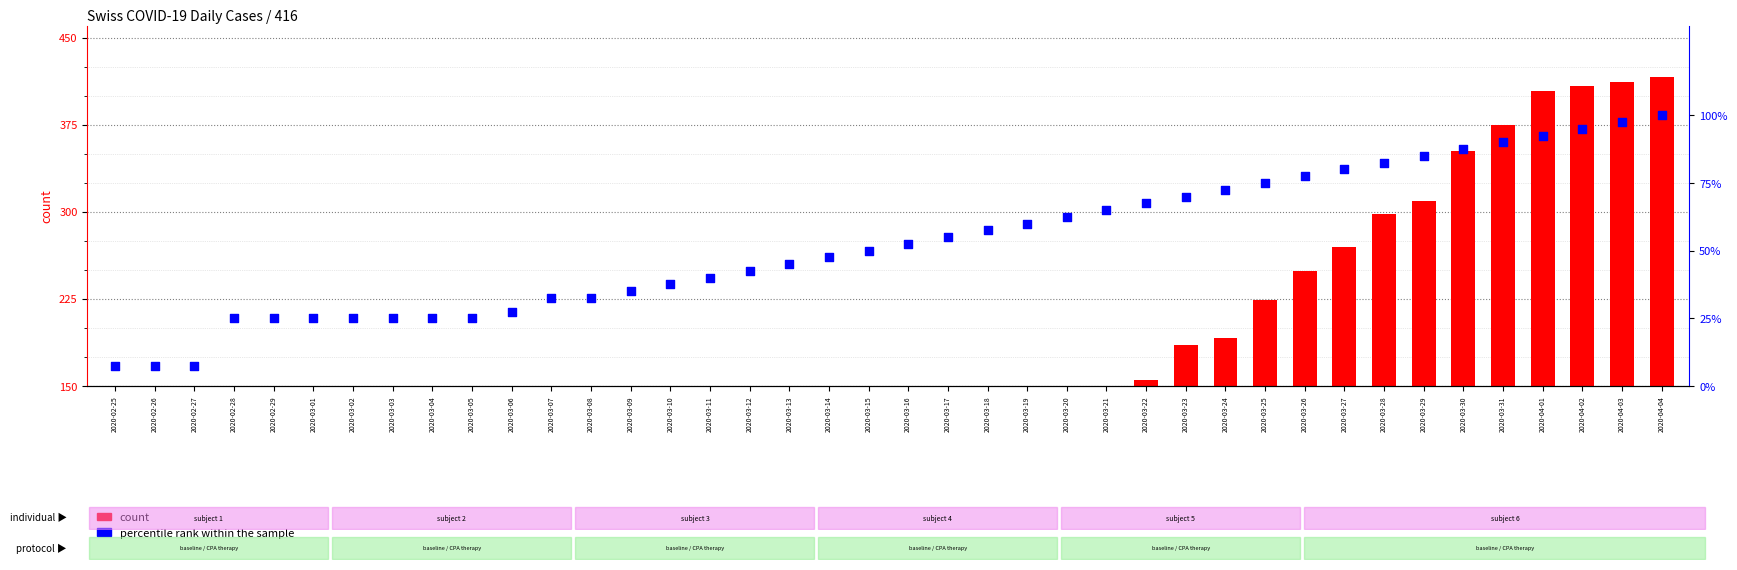

Which series reaches the maximum Y coordinate?

count